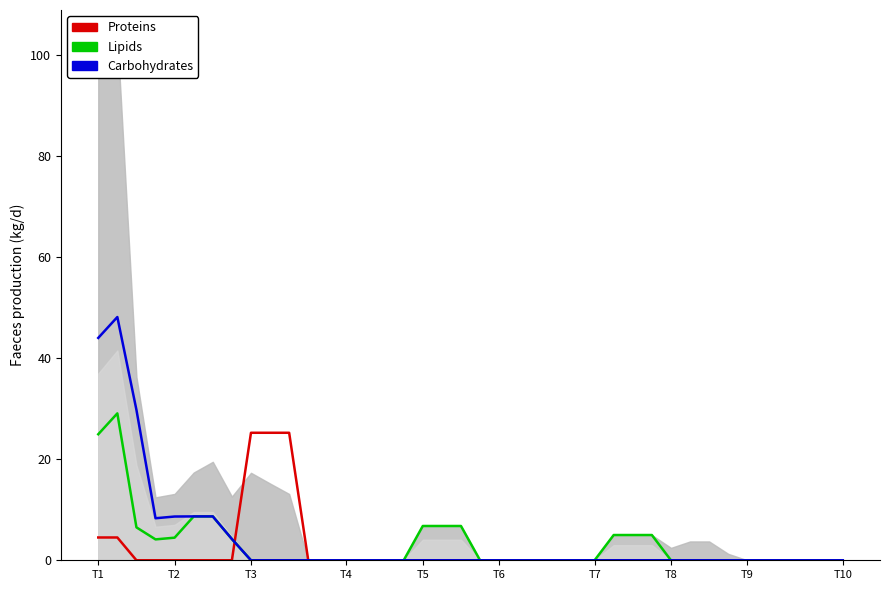

True or false: Proteins and Lipids intersect in this chart.

True